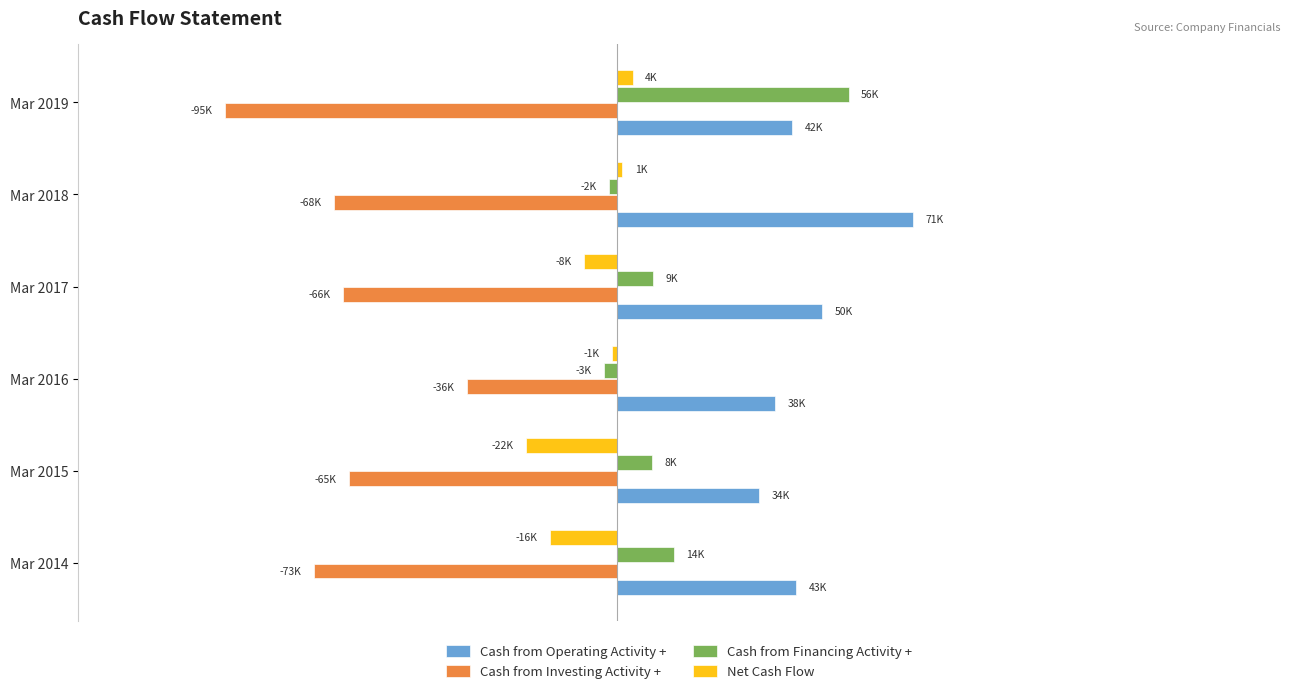

Which label corresponds to the smallest value in the chart?

Mar 2019